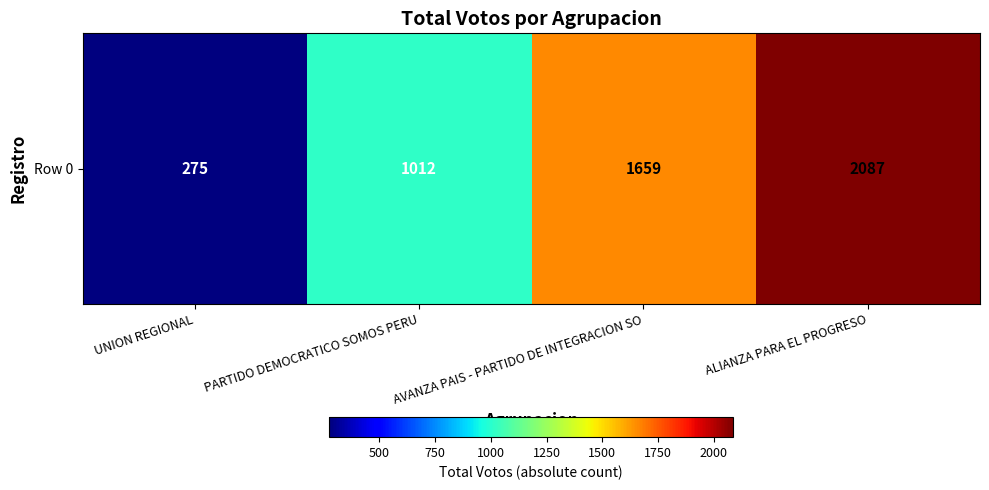

Which has a higher value, ALIANZA PARA EL PROGRESO or AVANZA PAIS - PARTIDO DE INTEGRACION SO?

ALIANZA PARA EL PROGRESO